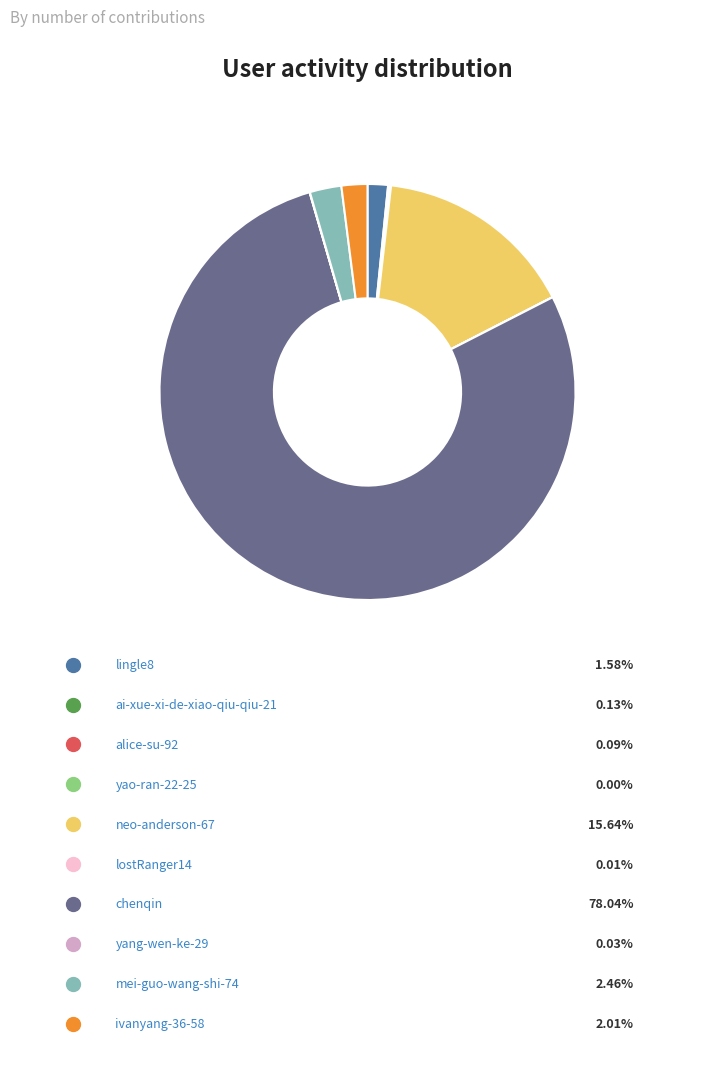

Does any single category account for the majority?

Yes